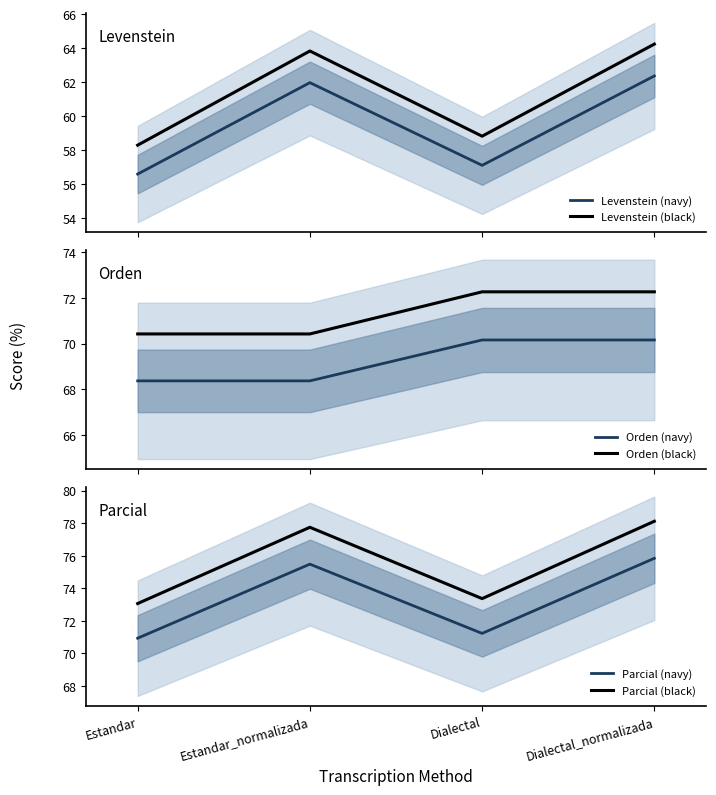

What is the approximate value of Levenstein (black) at Dialectal_normalizada?

64.2